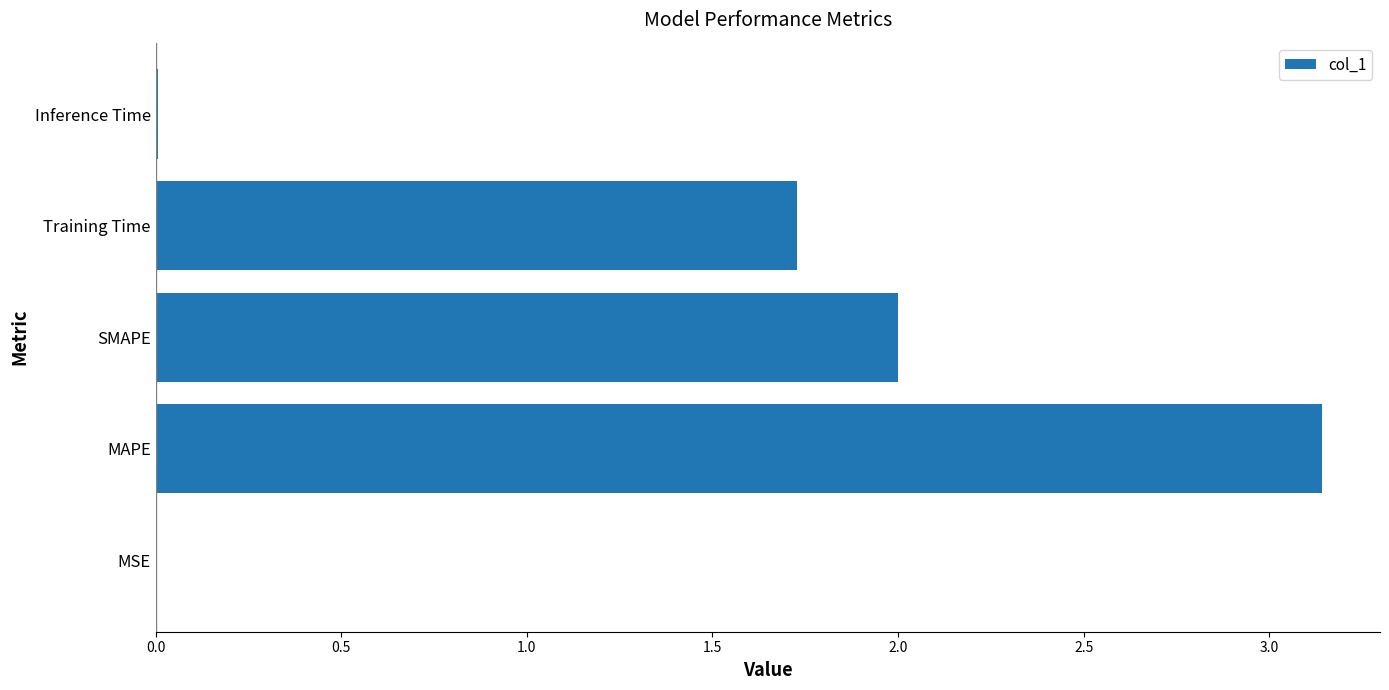

What is the sum of all values?

6.9